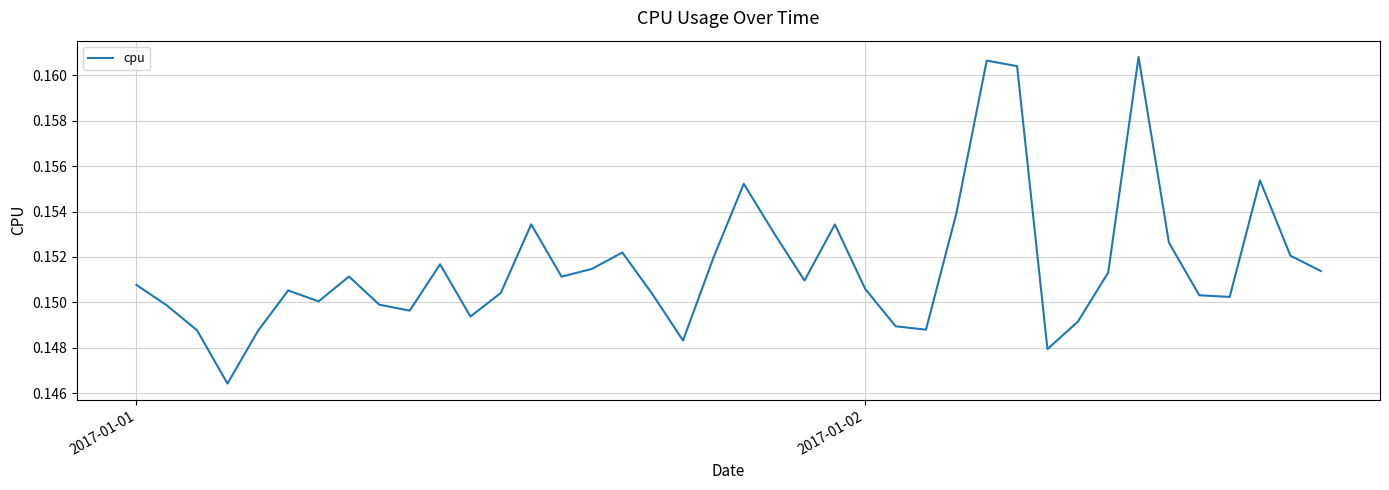

Does the chart have visible grid lines?

Yes